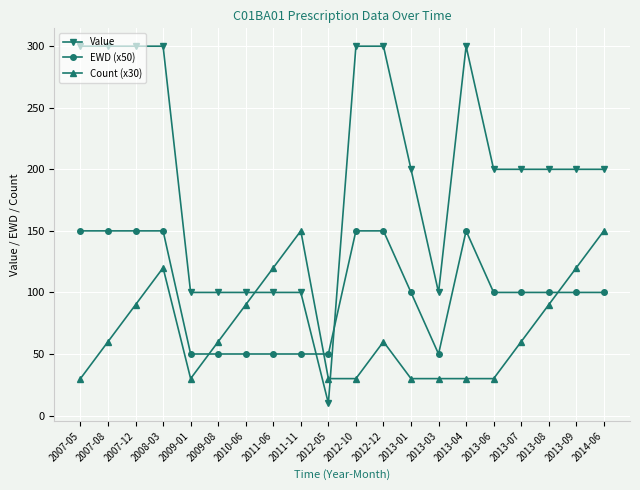

After their last crossing, which series has the higher values: Count (x30) or EWD (x50)?

Count (x30)